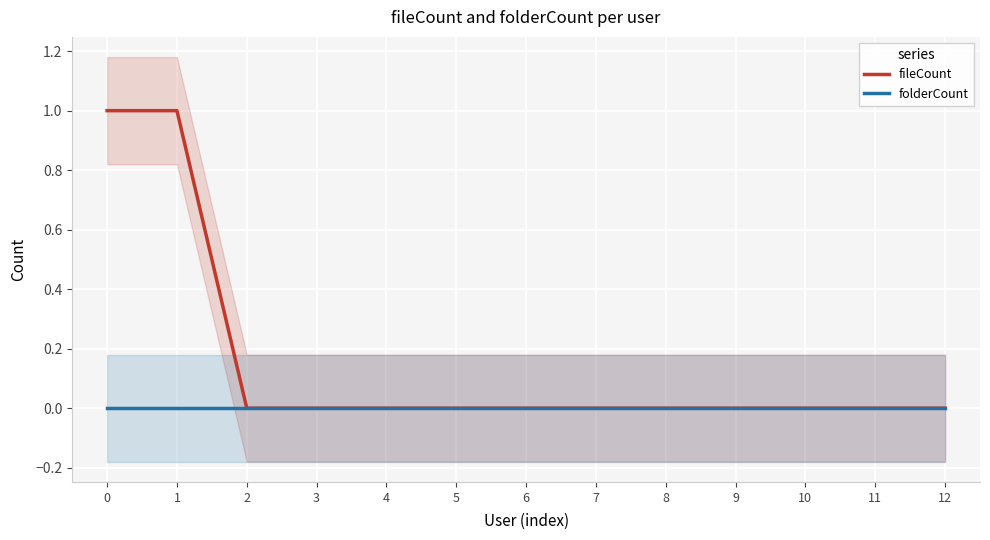

True or false: folderCount has more than 0 points higher than both neighbors.

False